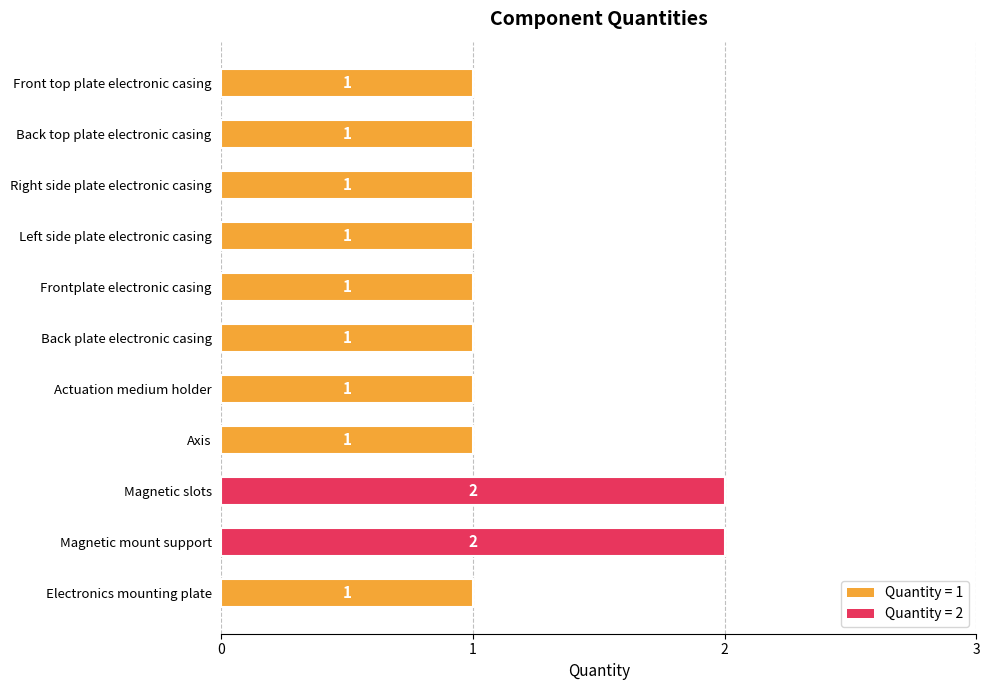

Reading bottom to top, list all the values displayed in this chart.

1	2	2	1	1	1	1	1	1	1	1